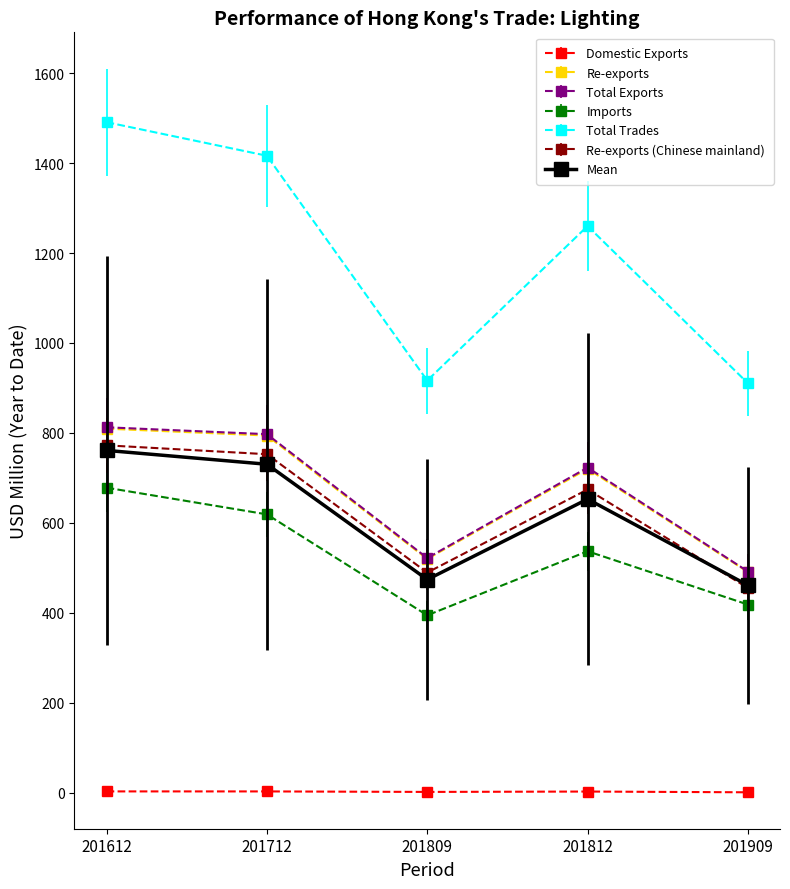

Which series has the widest spread of values?

Total Trades